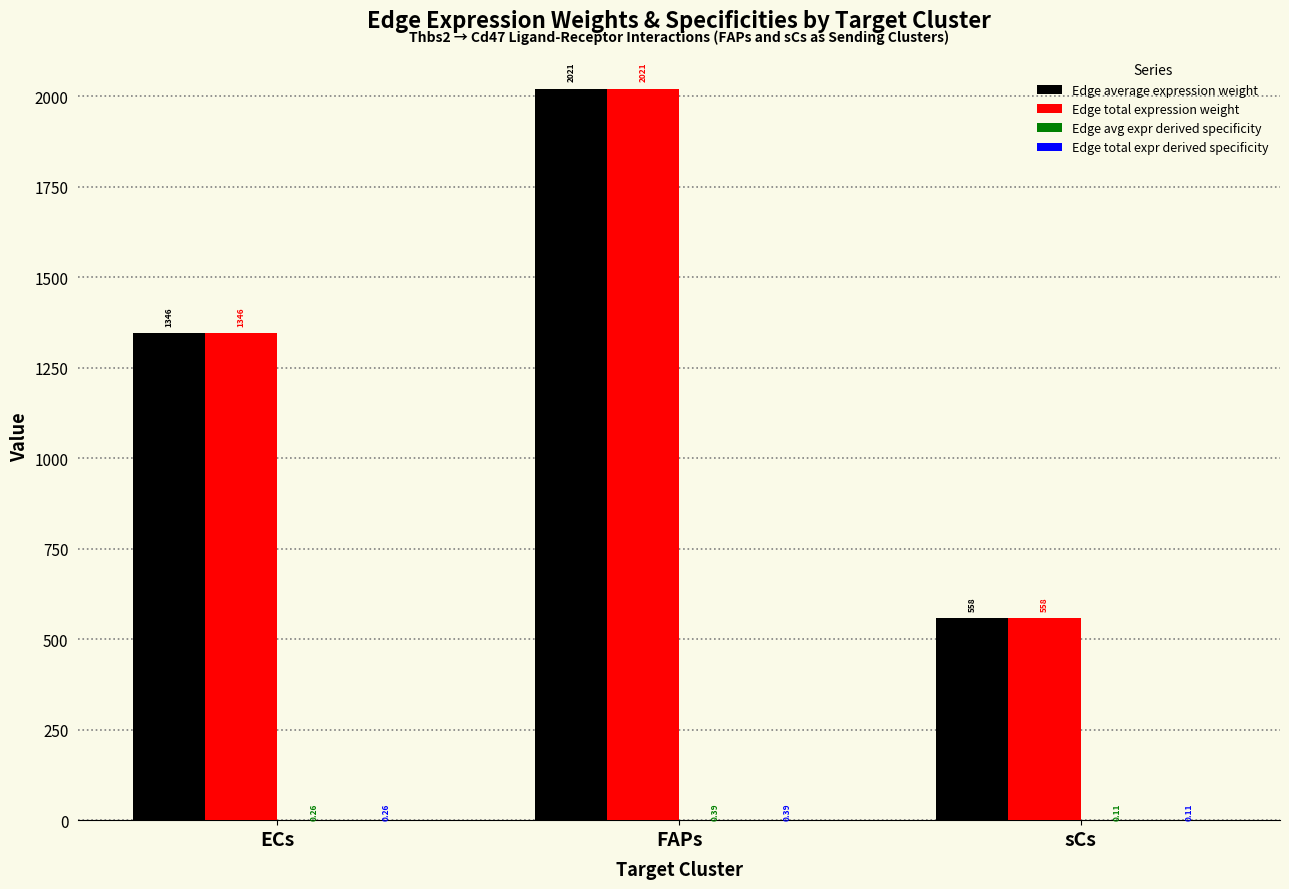

At which category is the sum across all series the highest?

FAPs